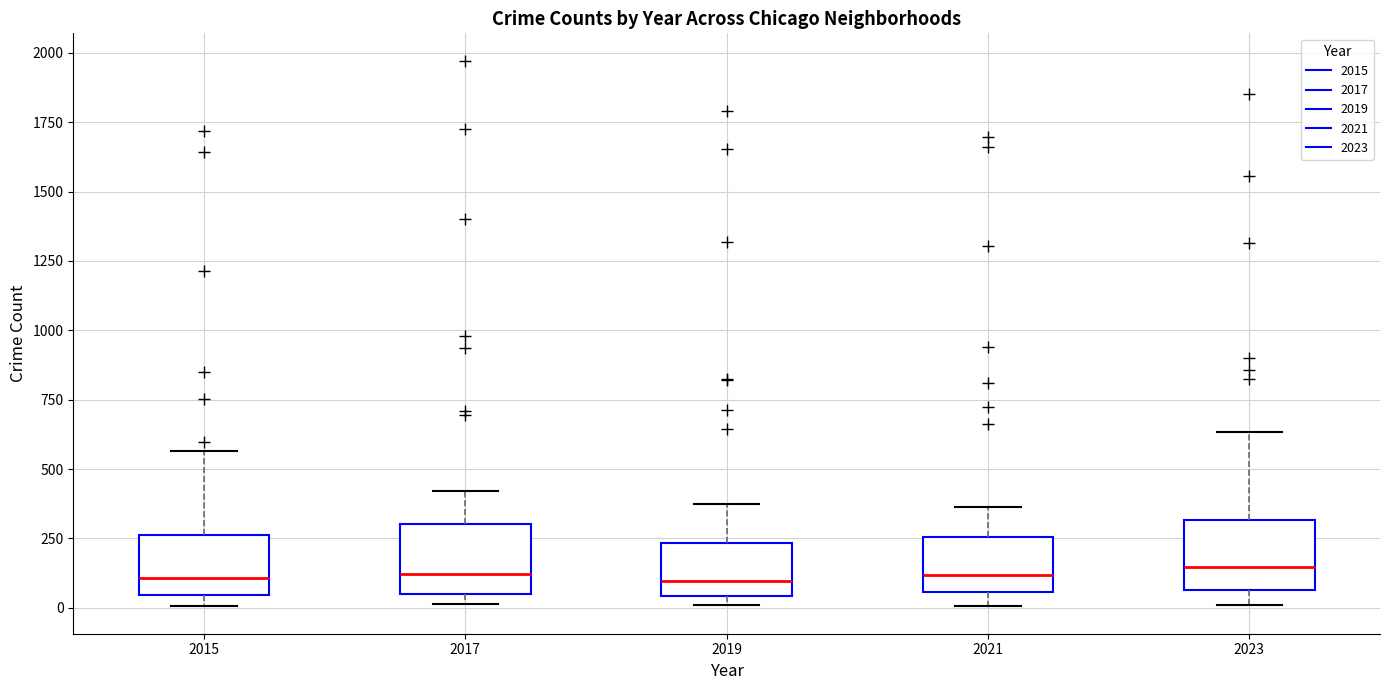

Where does the median line of the box at x = 2021 sit on the y-axis? The values are not printed on the chart, so give them approximately, as read against the axis.

100